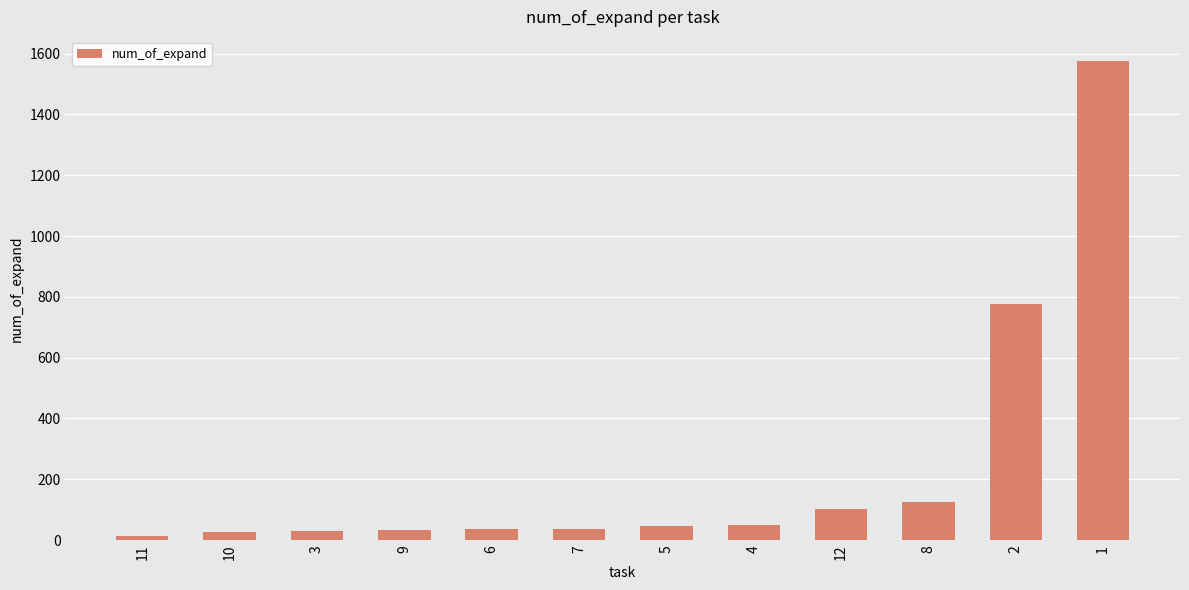

Does the chart contain any negative values?

No